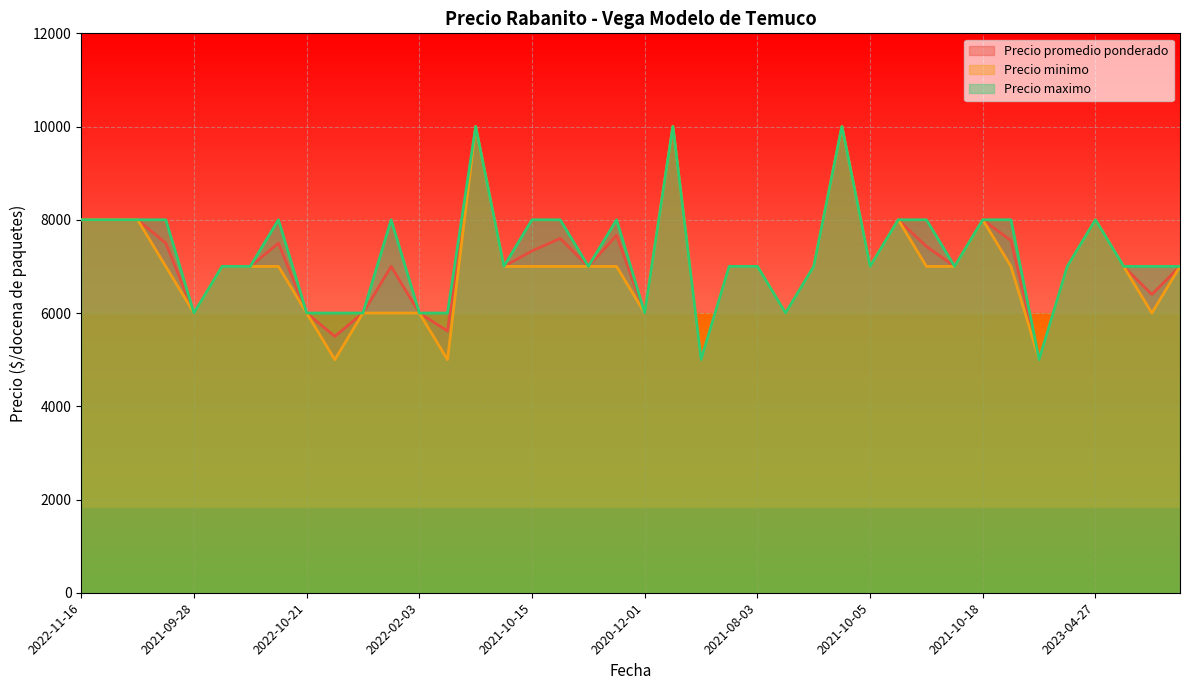

Which series has the largest total across all categories?

Precio maximo